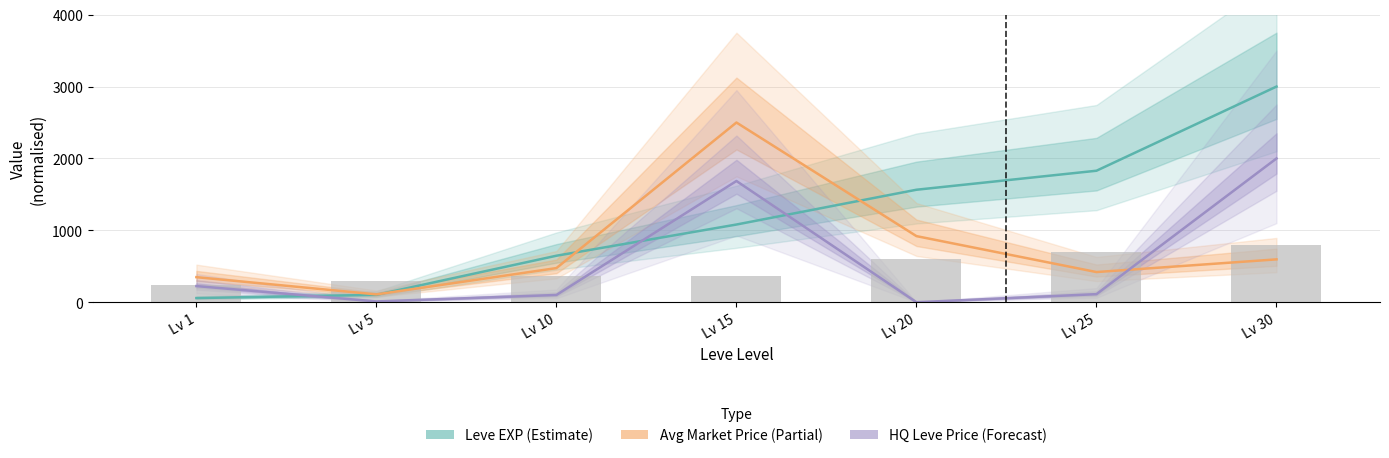

Does the chart contain any negative values?

No